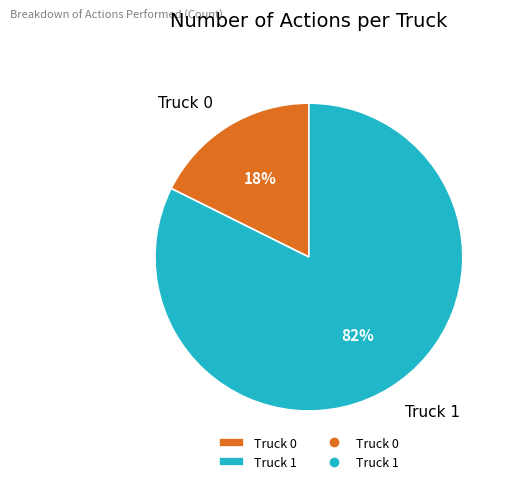

How many segments does this pie chart have?

2